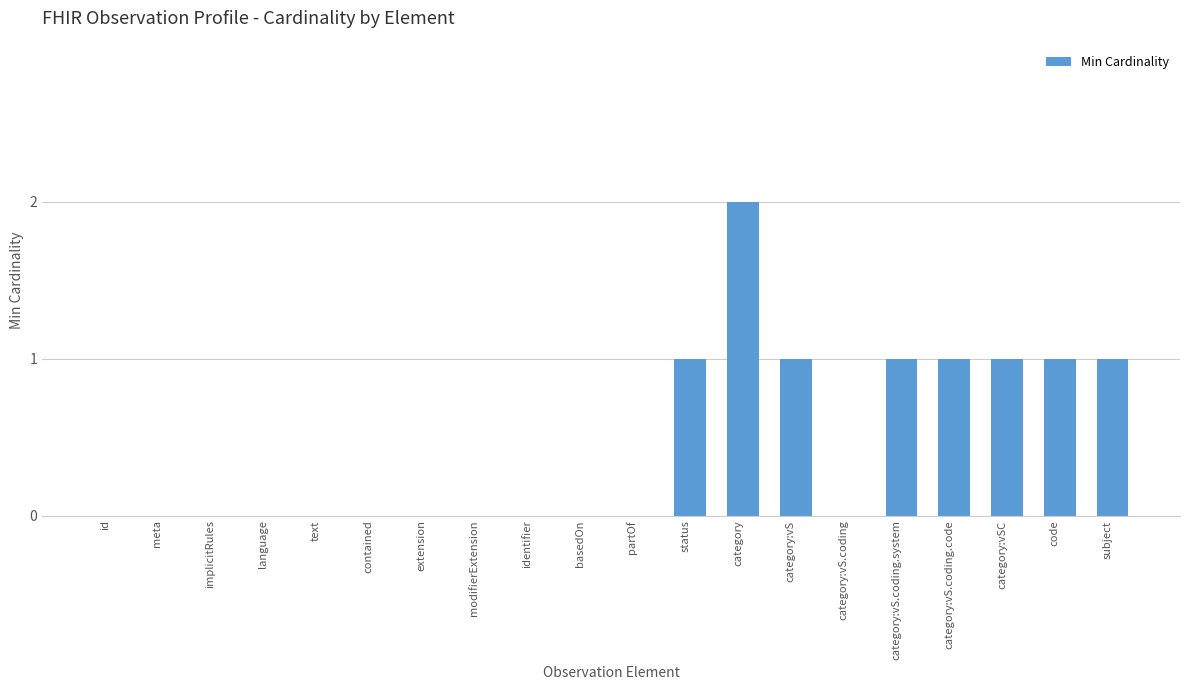

The value at implicitRules is 0. True or false?

True